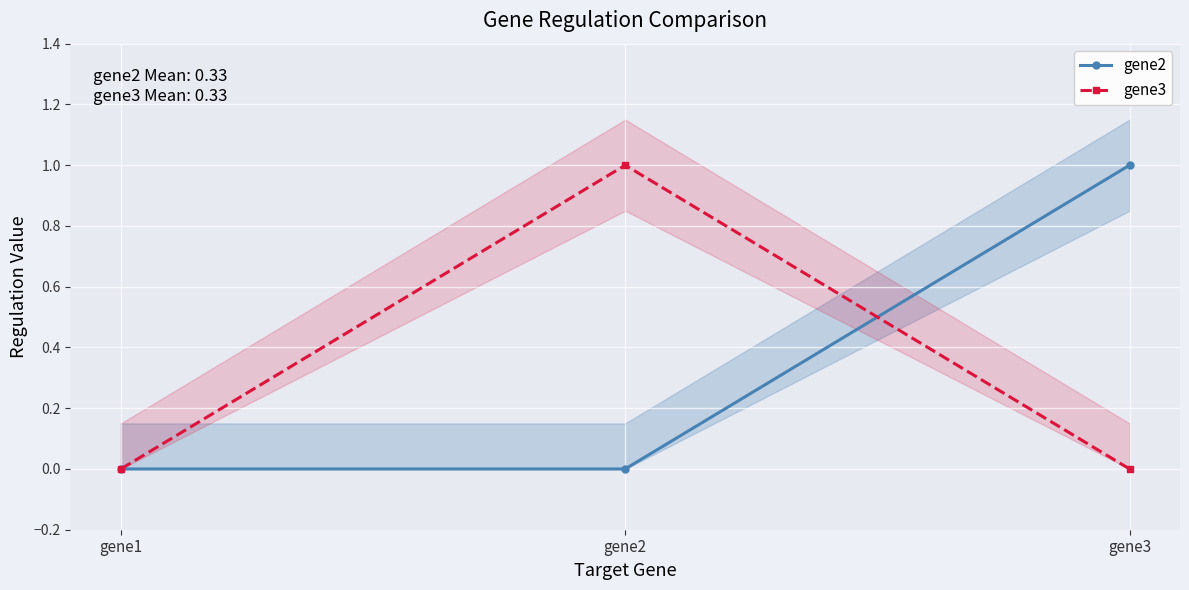

How many categories are shown in the chart?

3